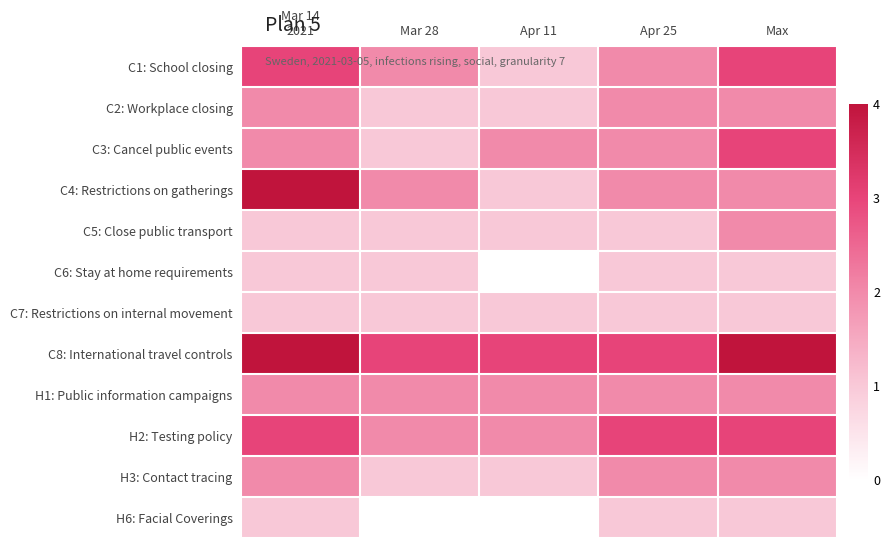

Rank the series at Mar 14 2021 from highest to lowest value.

C4: Restrictions on gatherings, C8: International travel controls, C1: School closing, H2: Testing policy, C2: Workplace closing, C3: Cancel public events, H1: Public information campaigns, H3: Contact tracing, C5: Close public transport, C6: Stay at home requirements, C7: Restrictions on internal movement, H6: Facial Coverings